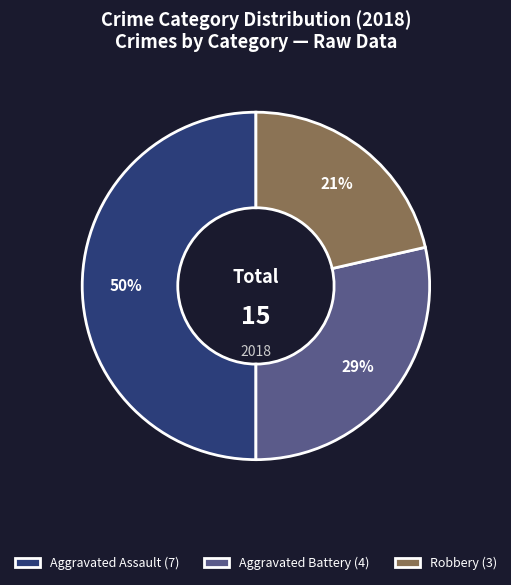

To the nearest percent, what is the difference between the largest and smallest slice percentages?

29%